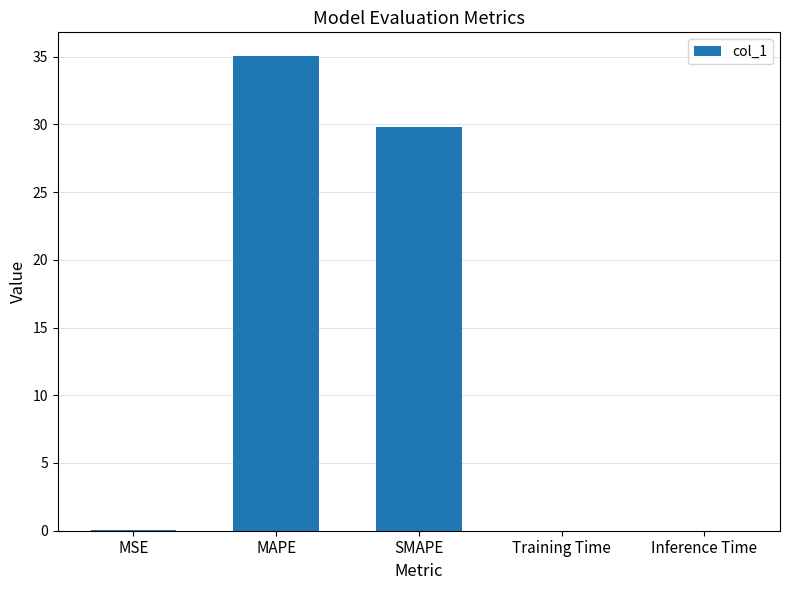

What is the greatest value displayed?

35.0